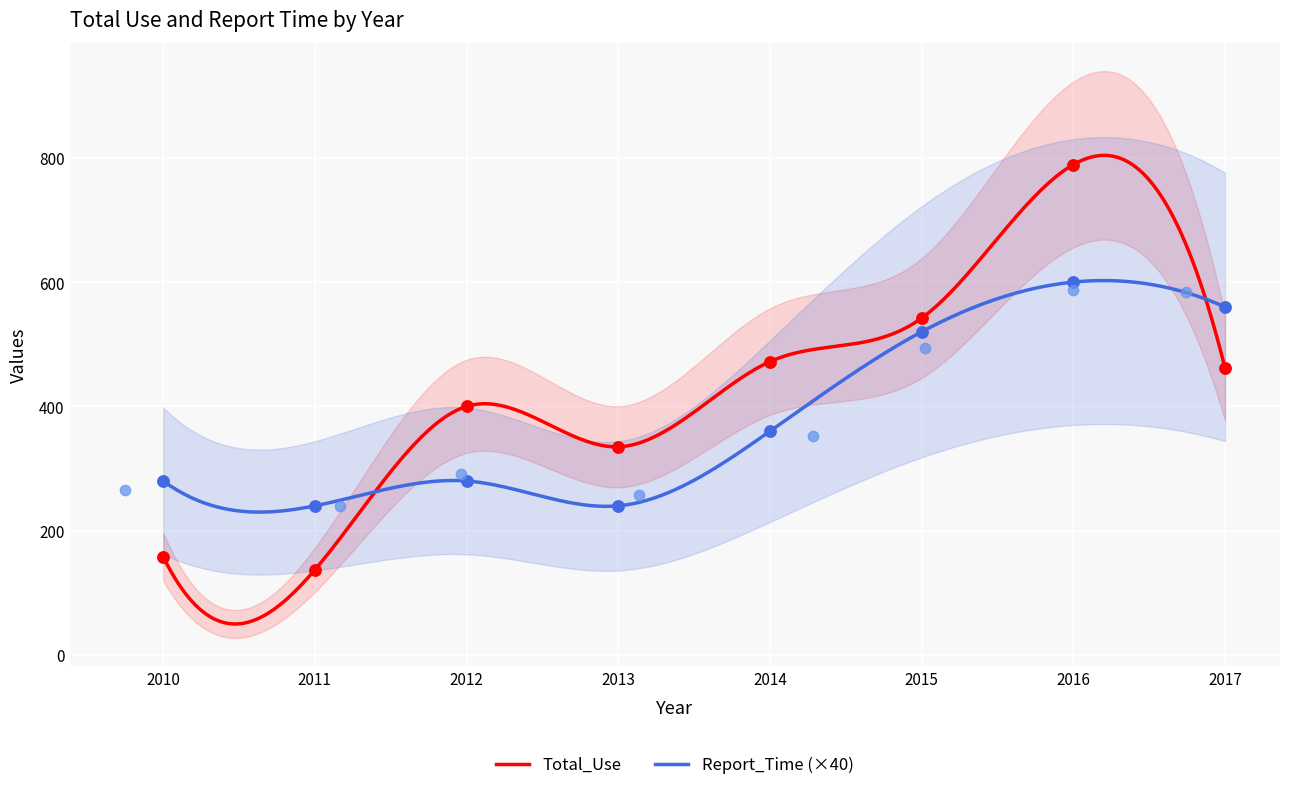

Which series has the largest total across all categories?

Total_Use